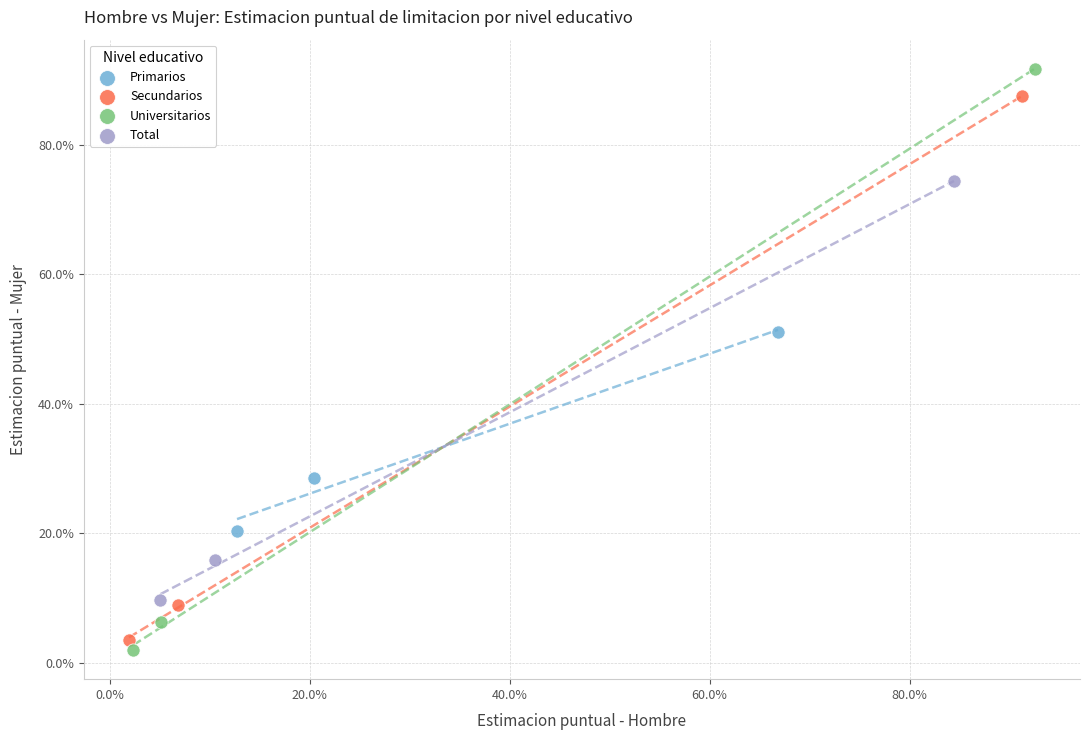

Which series has the widest spread of Y values?

Universitarios